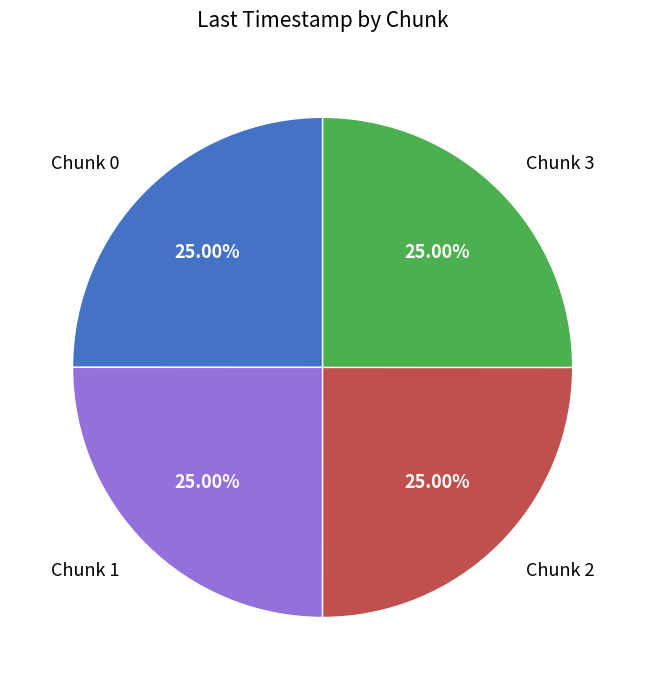

To the nearest percent, what is the average slice percentage?

25%